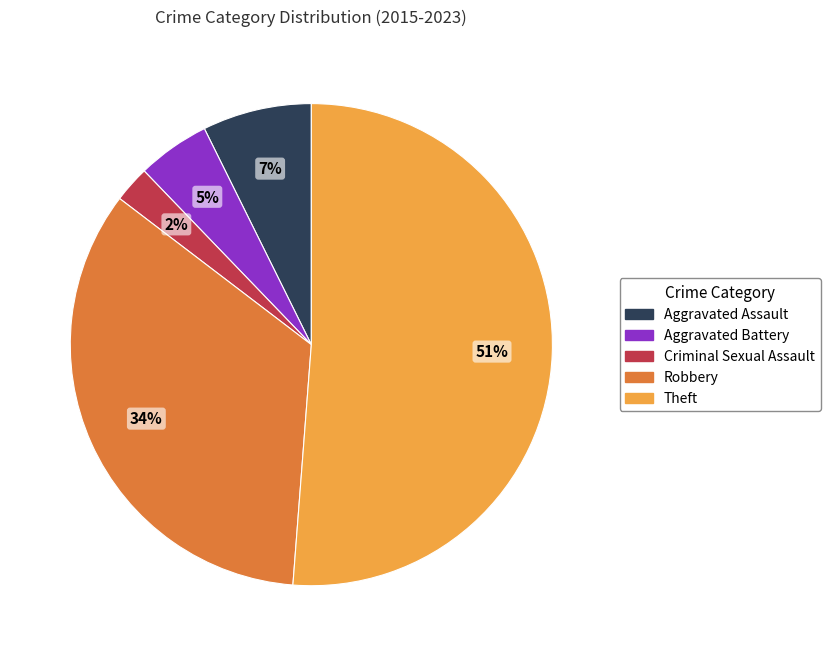

Do Aggravated Assault and Theft together represent more than half of the pie?

Yes